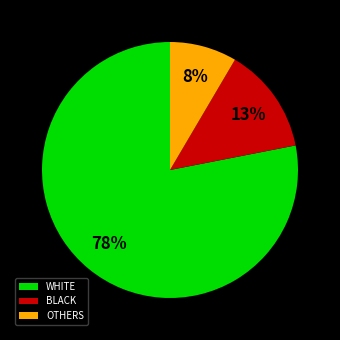

What is the largest slice in the pie chart?

WHITE